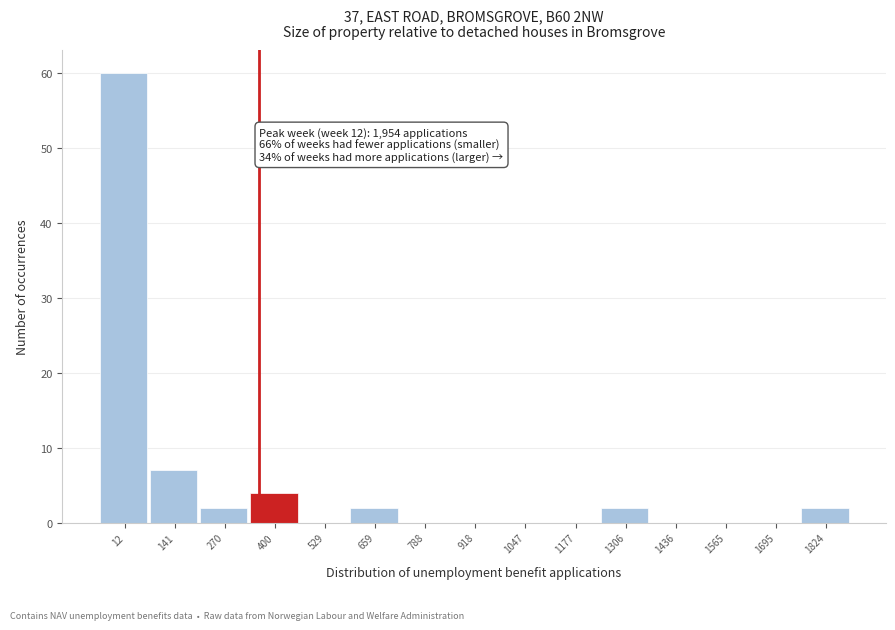

Reading left to right, list all the values displayed in this chart.

12=60	141=7	270=2	400=4	529=0	659=2	788=0	918=0	1047=0	1177=0	1306=2	1436=0	1565=0	1695=0	1824=2